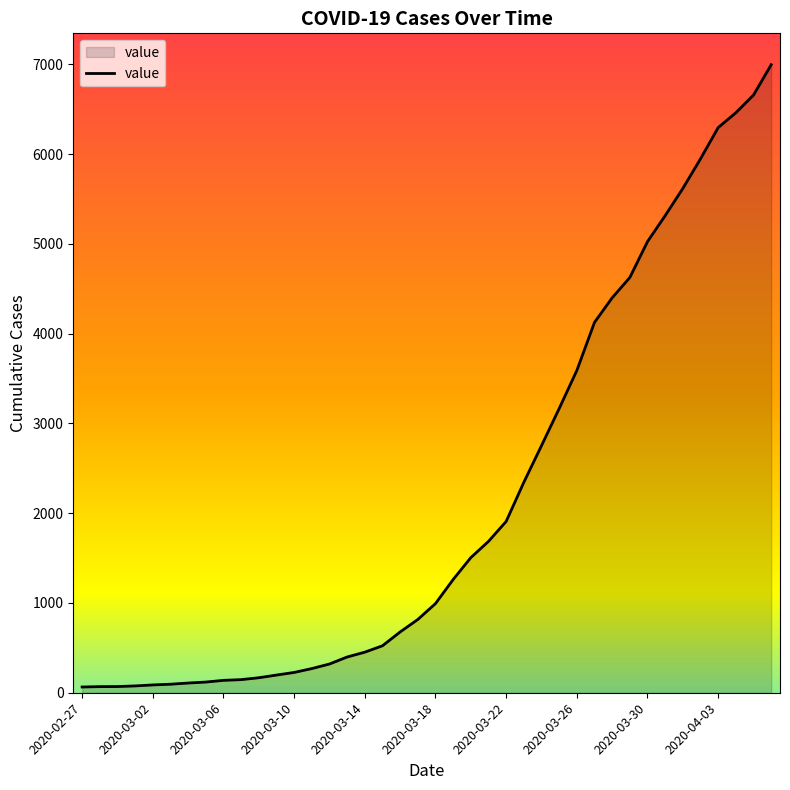

What is the greatest value displayed?

6995